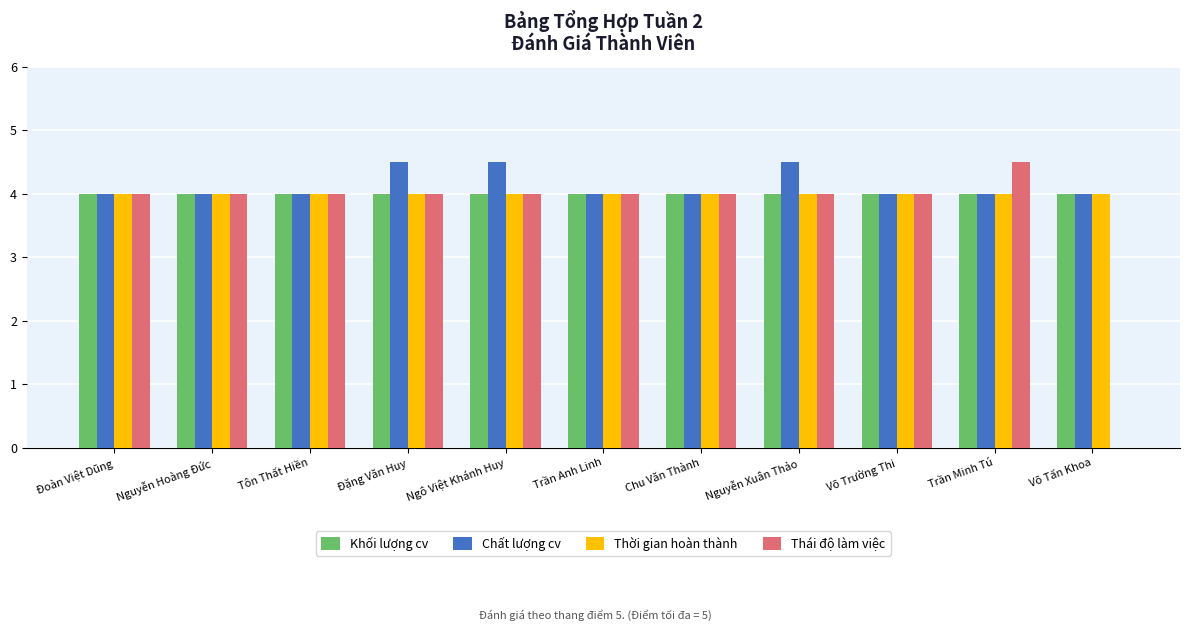

The Khối lượng cv series shows 7.0 at Nguyễn Xuân Thảo. True or false?

False